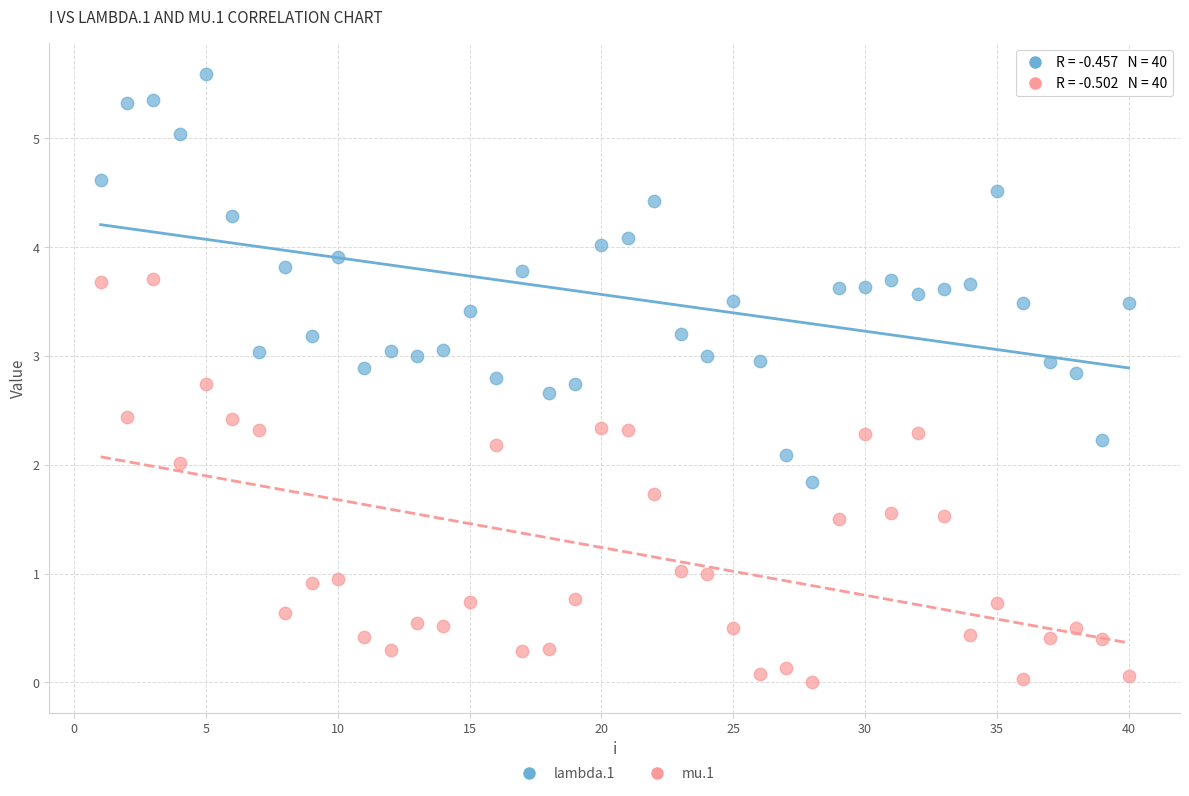

Which series contains the lowest Y value?

mu.1